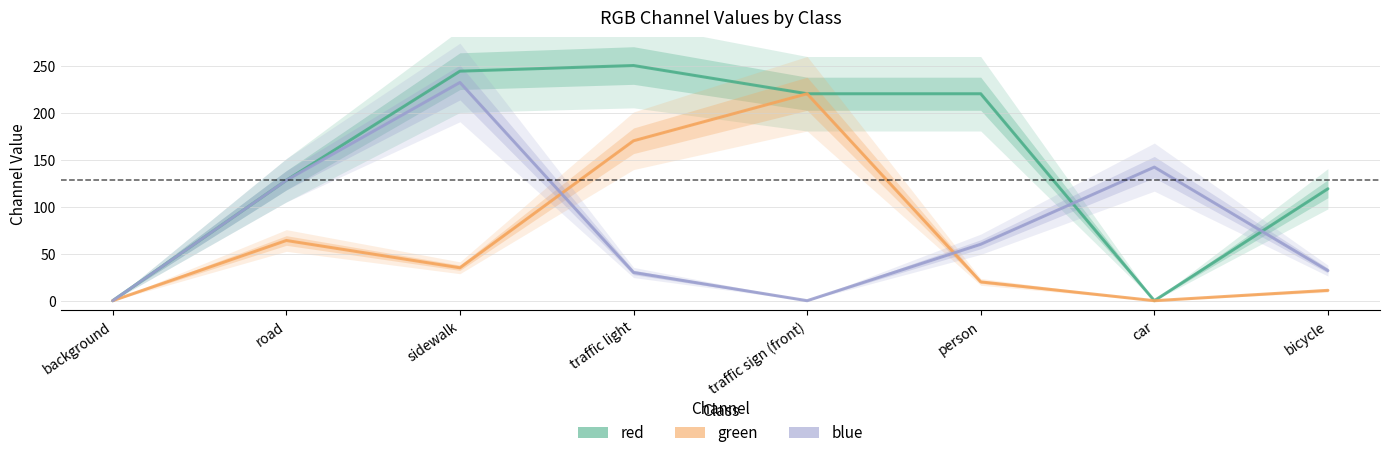

Which label corresponds to the smallest value in the chart?

background